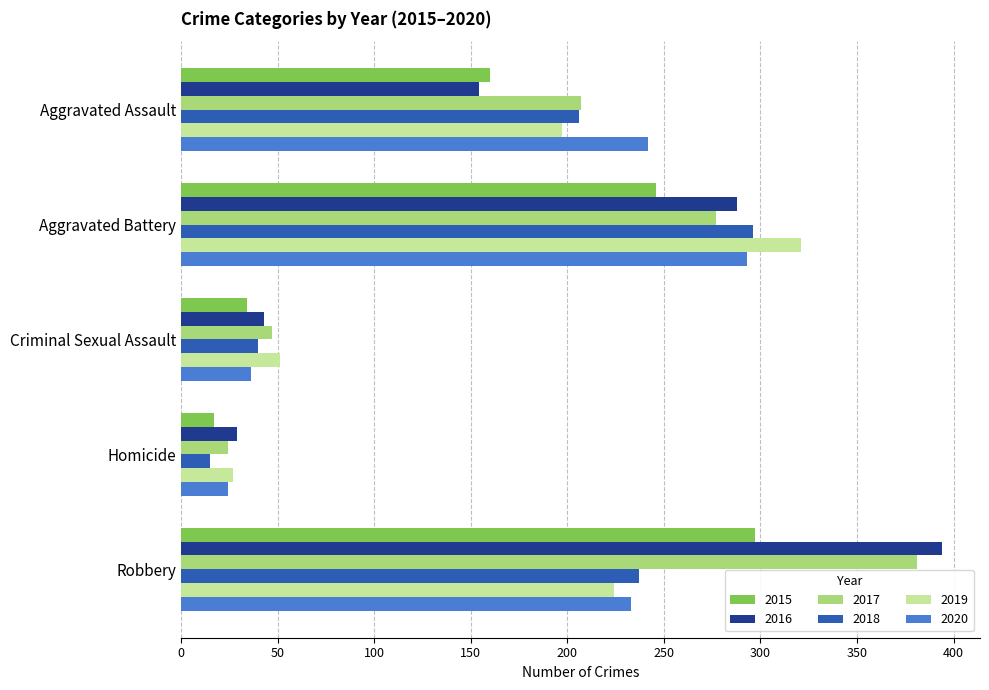

What are all the series names shown in the legend?

2015, 2016, 2017, 2018, 2019, 2020